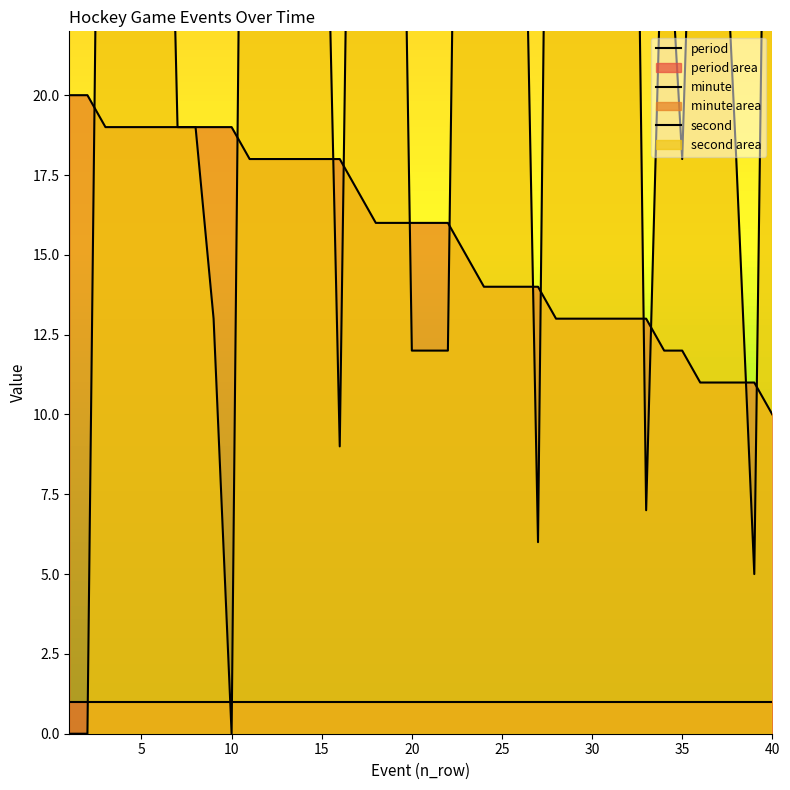

The second series shows 15 at 17. True or false?

False